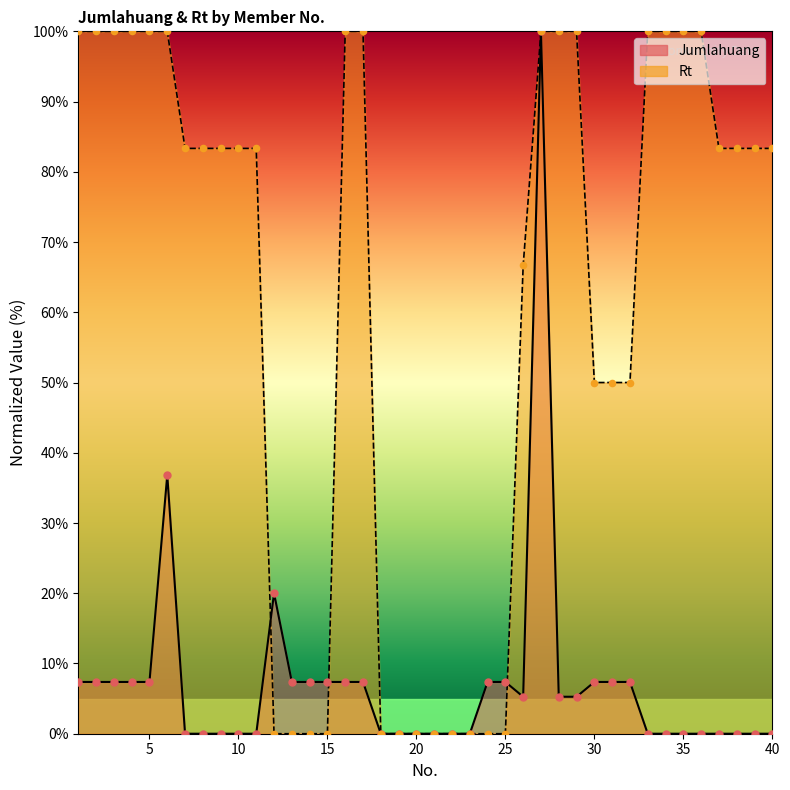

Which series contains the highest Y value?

Jumlahuang